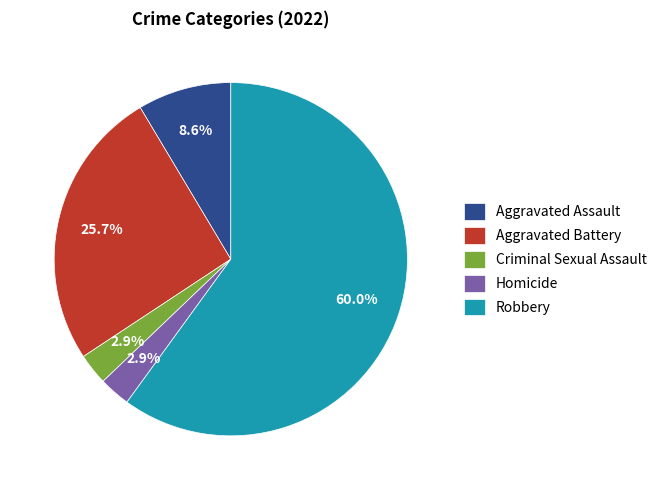

Which category accounts for the majority?

Robbery